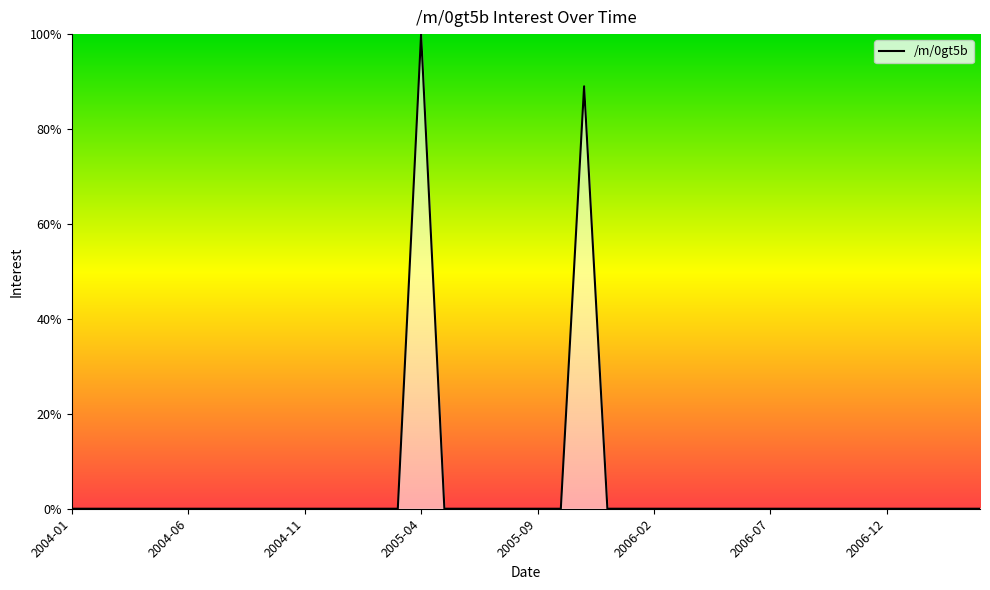

What is the maximum value shown in the chart?

100